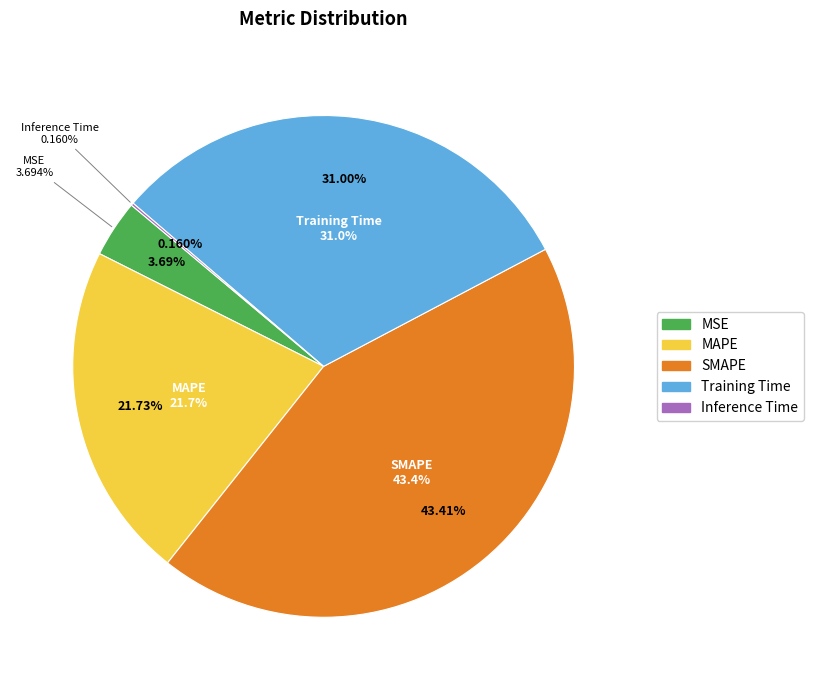

To the nearest percent, what portion does Training Time represent?

31%